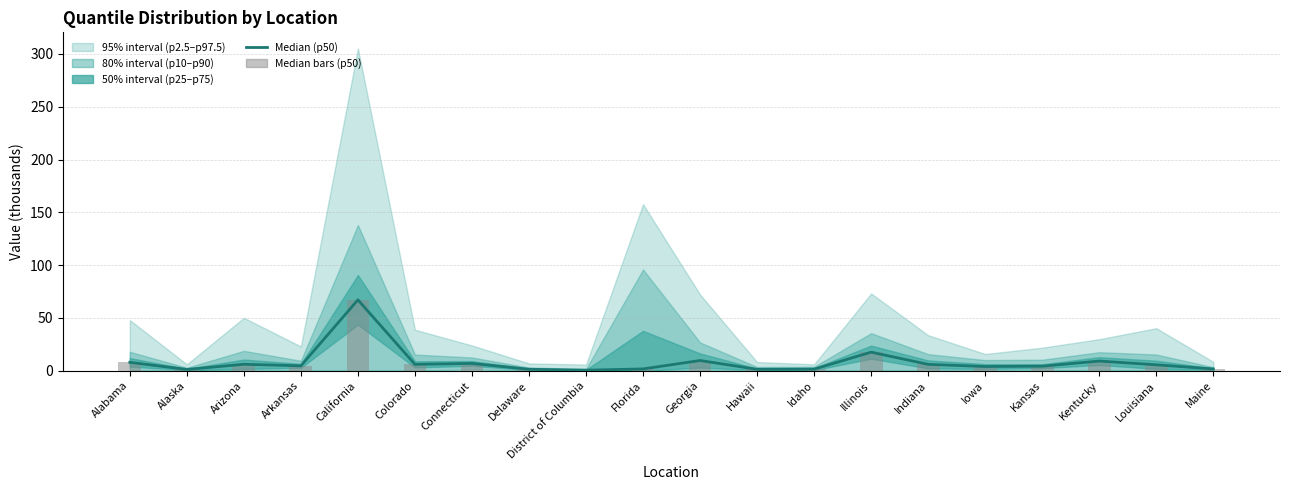

List the labels in order of Median (p50) value, smallest first.

District of Columbia, Alaska, Hawaii, Delaware, Idaho, Maine, Florida, Iowa, Kansas, Arkansas, Louisiana, Indiana, Colorado, Arizona, Connecticut, Alabama, Kentucky, Georgia, Illinois, California